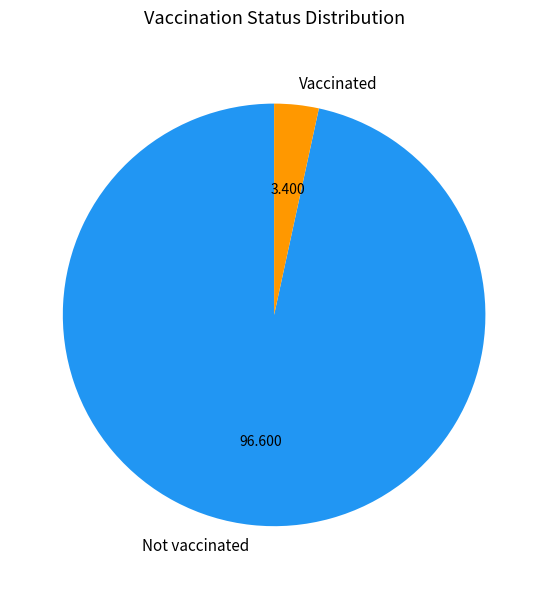

How many slices are in this pie chart?

2